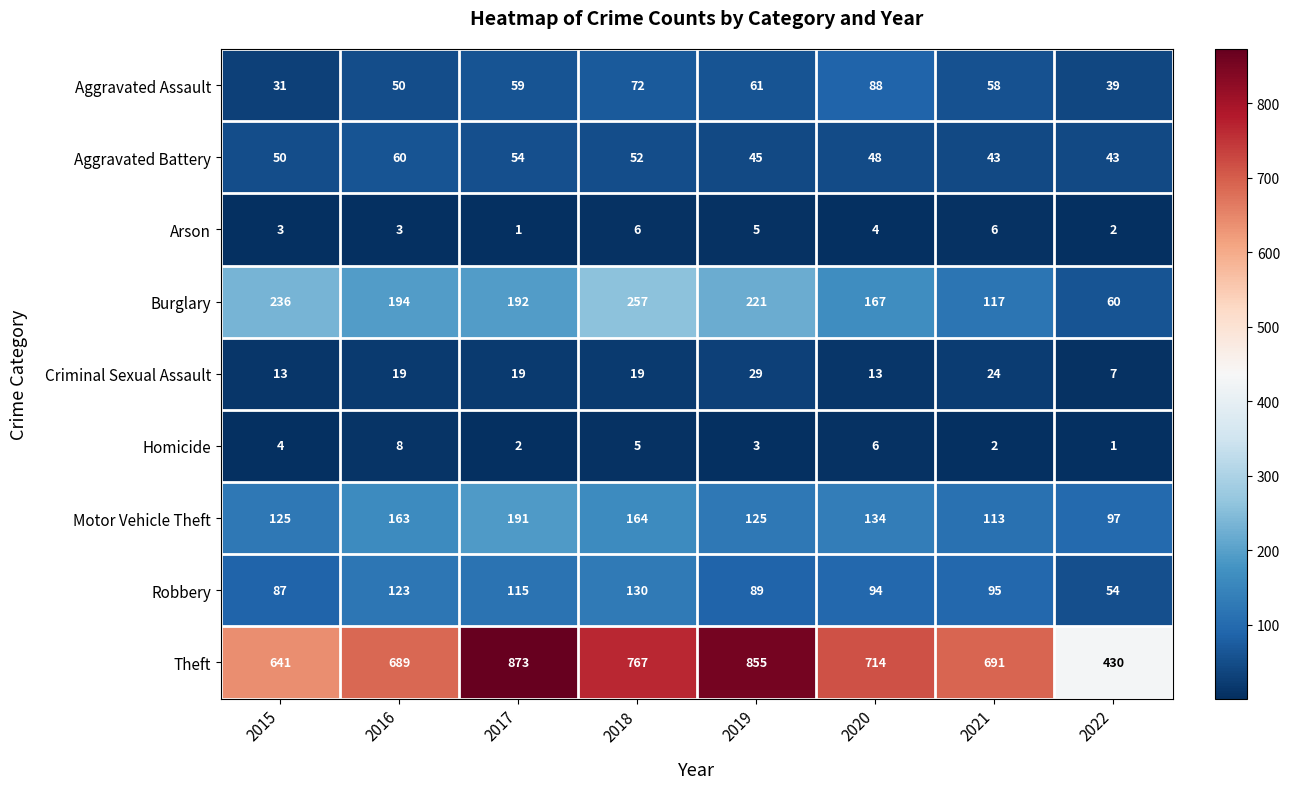

Is it true that Aggravated Assault equals 83 at 2019?

False